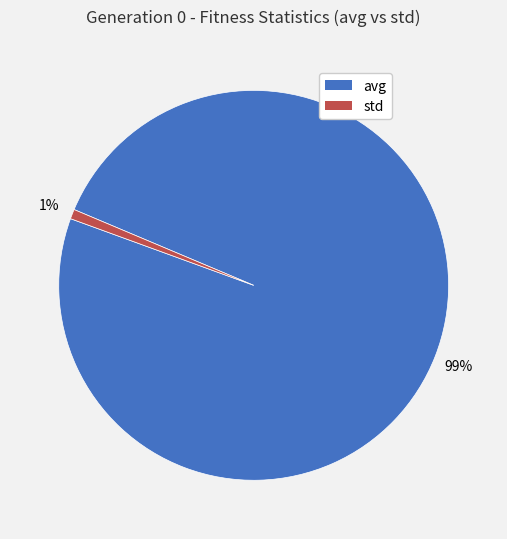

Is there a majority slice in this chart?

Yes